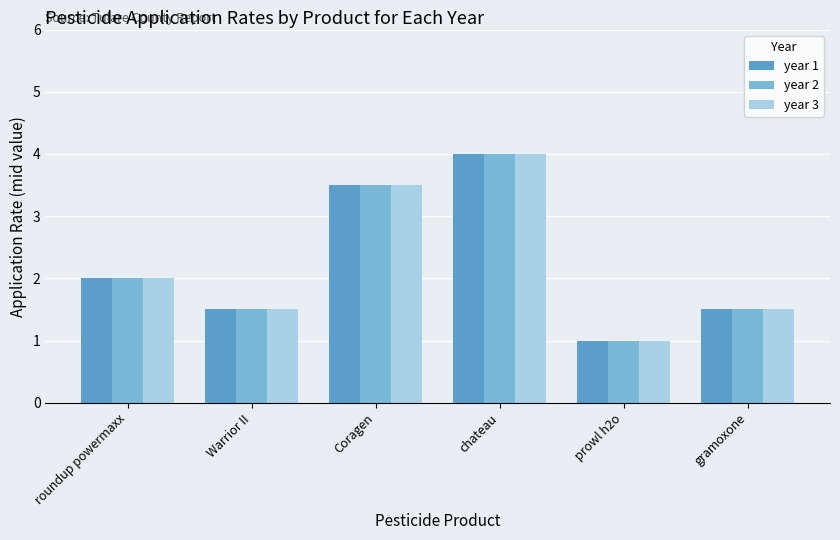

What is the difference between the maximum and minimum values in the year 1 series?

3.0